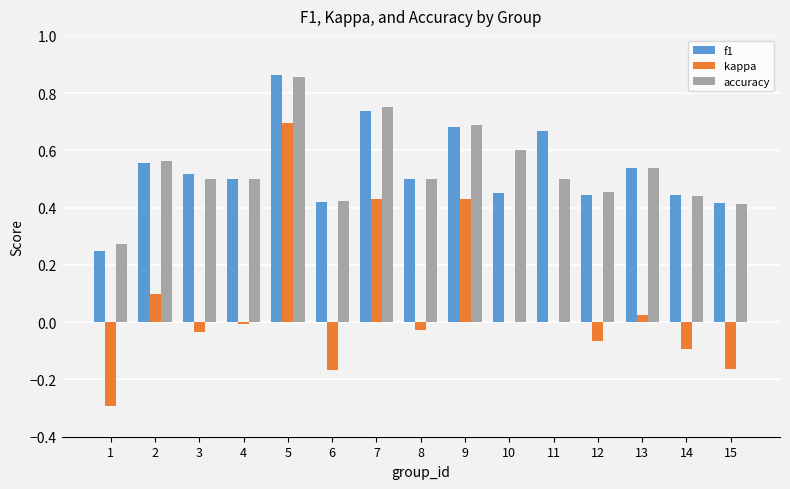

What is the sum of the kappa values at 5 and 9?

1.1